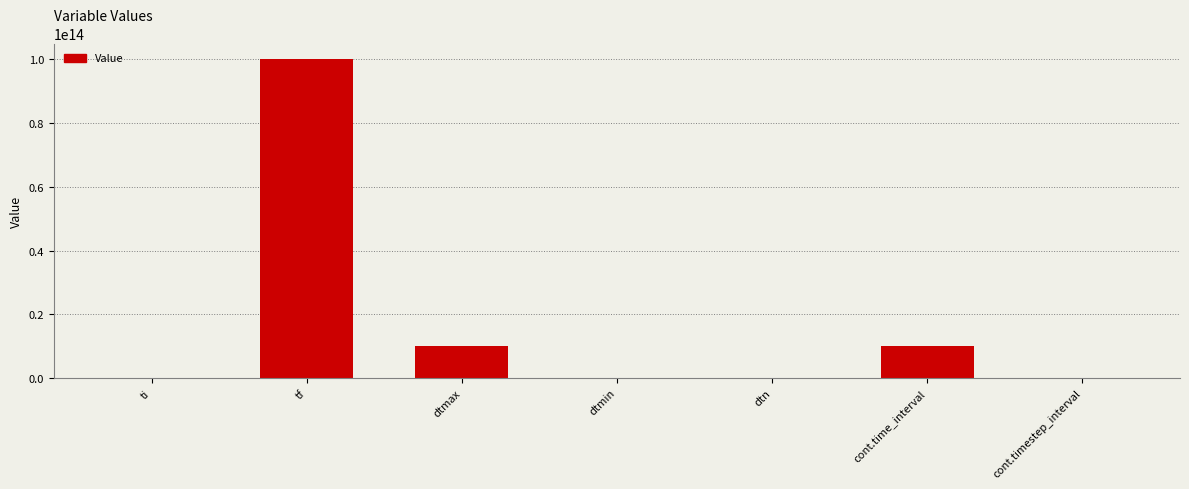

Between cont.timestep_interval and tf, which is larger?

tf